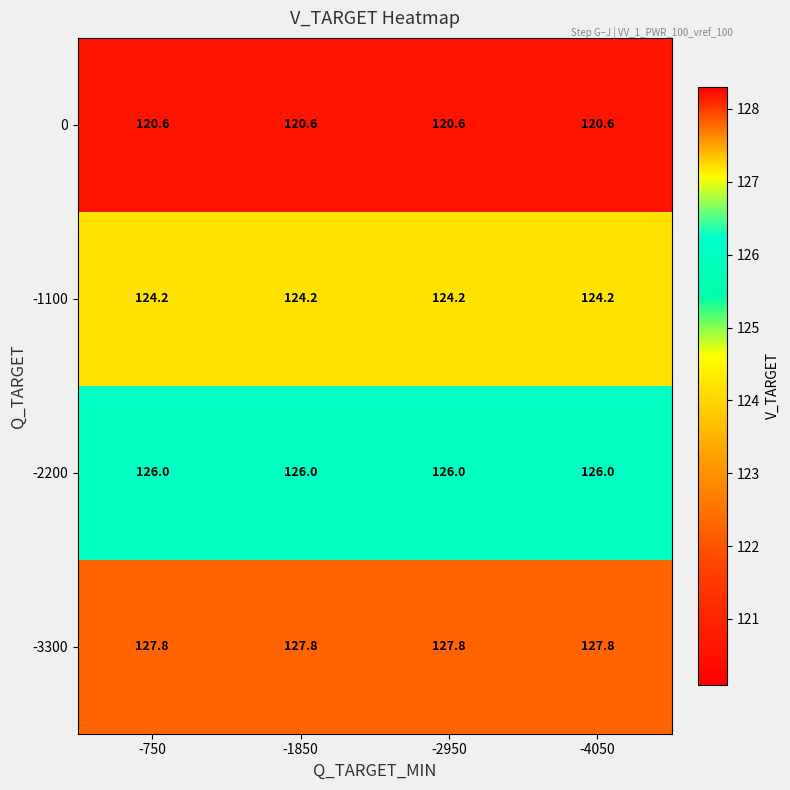

Read the 0 value at -4050.

120.6